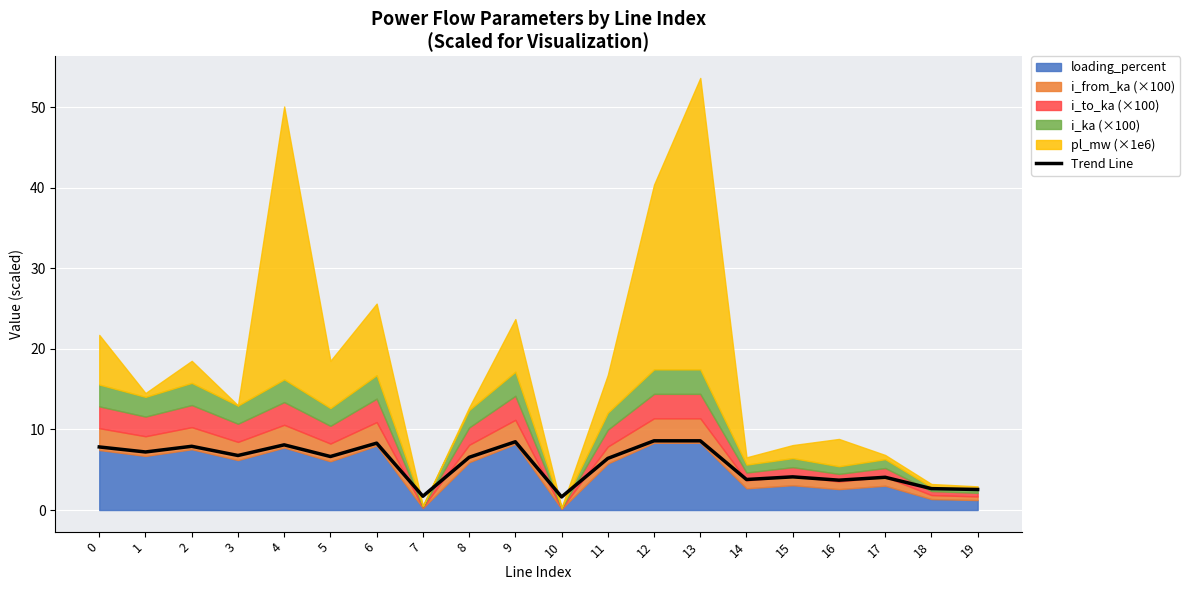

What is the difference between the maximum and minimum values?

7.0